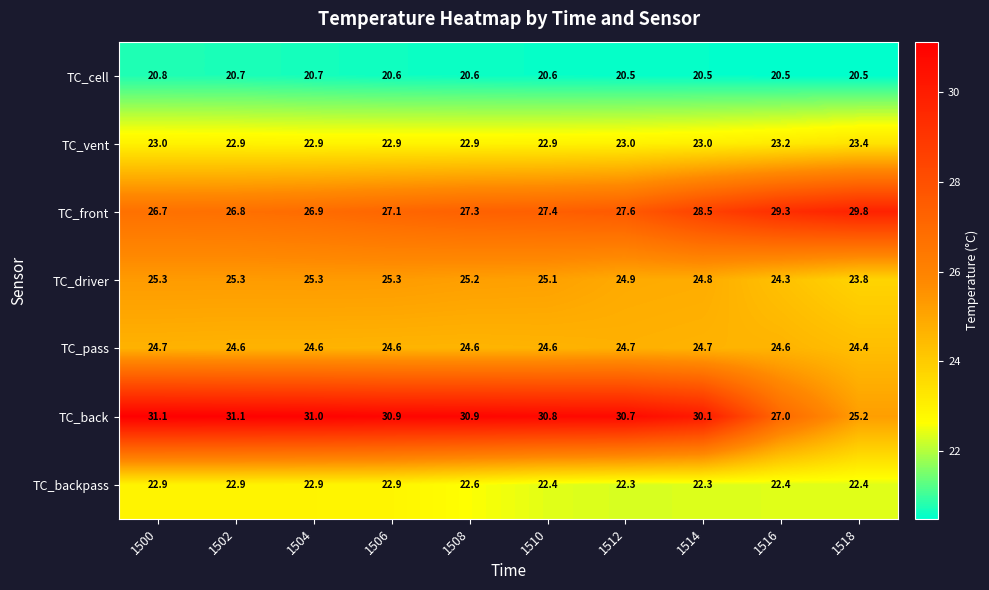

The TC_backpass series shows 22.9 at 1502. True or false?

True